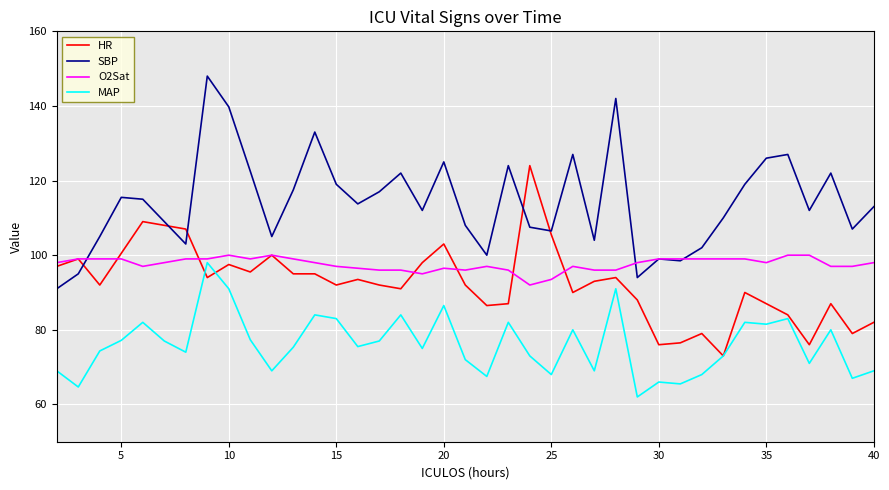

What is the maximum value for O2Sat?

100.0